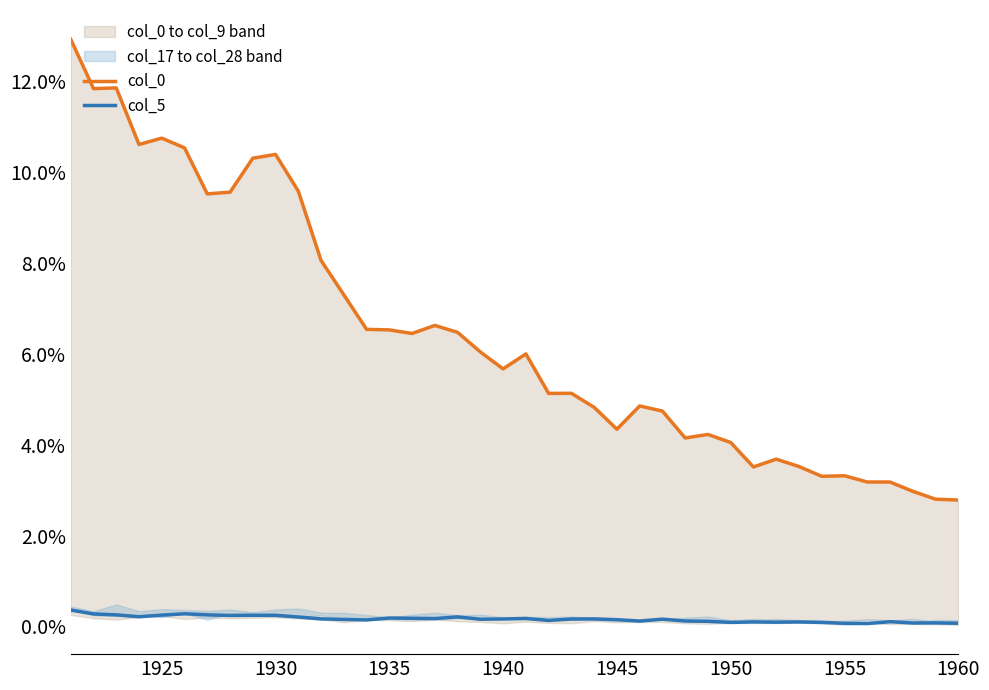

True or false: col_5 has a value of 0.1 at 1950.

True